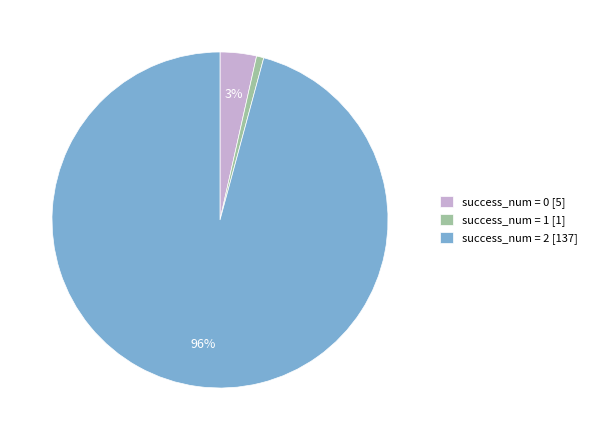

To the nearest percent, what is the combined percentage of success_num = 0 [5] and success_num = 1 [1]?

4%